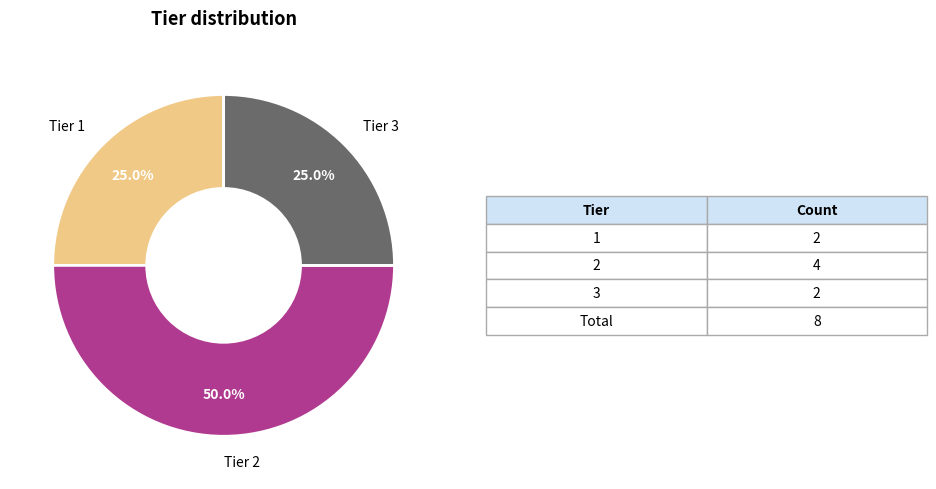

How many segments does this pie chart have?

3